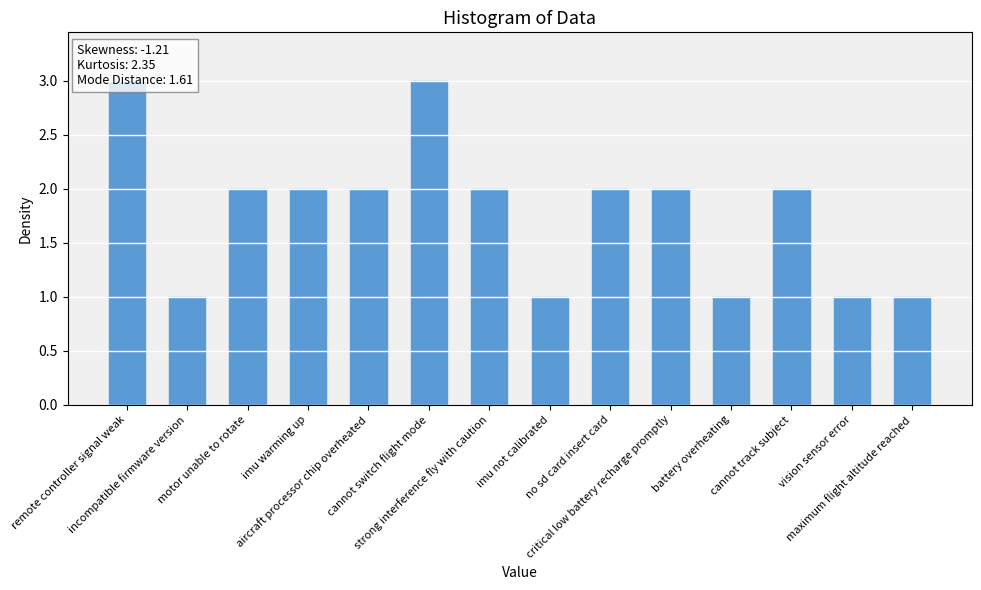

True or false: the data shows 2 at no sd card insert card.

True